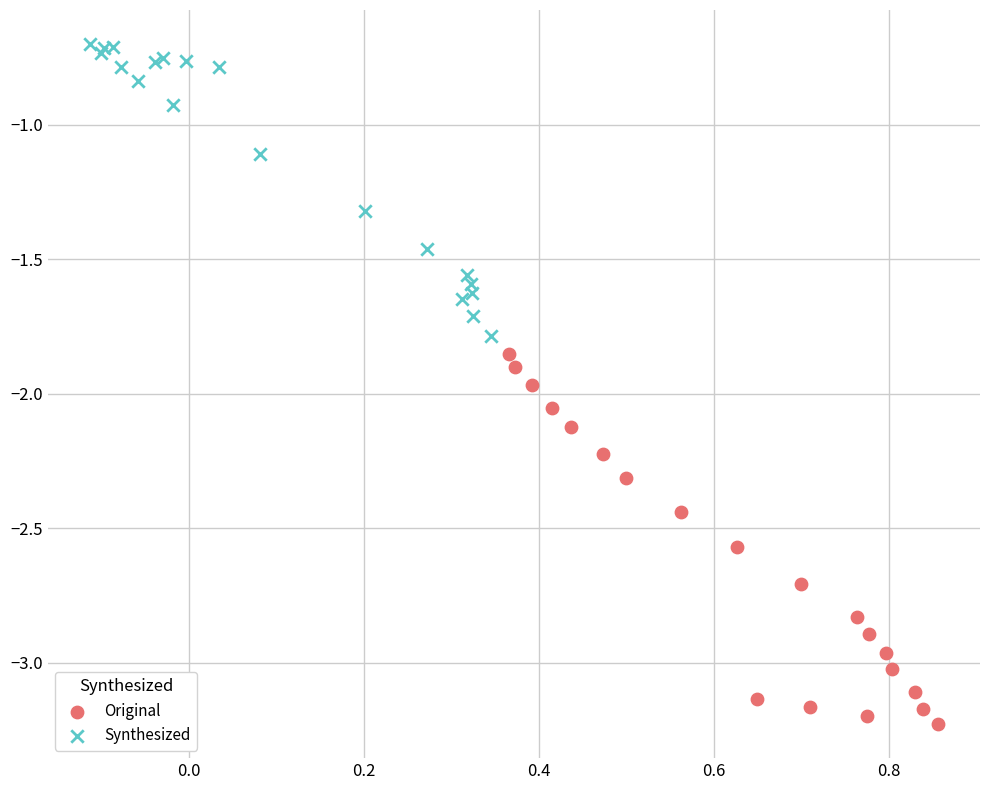

Which series reaches the maximum Y coordinate?

Synthesized